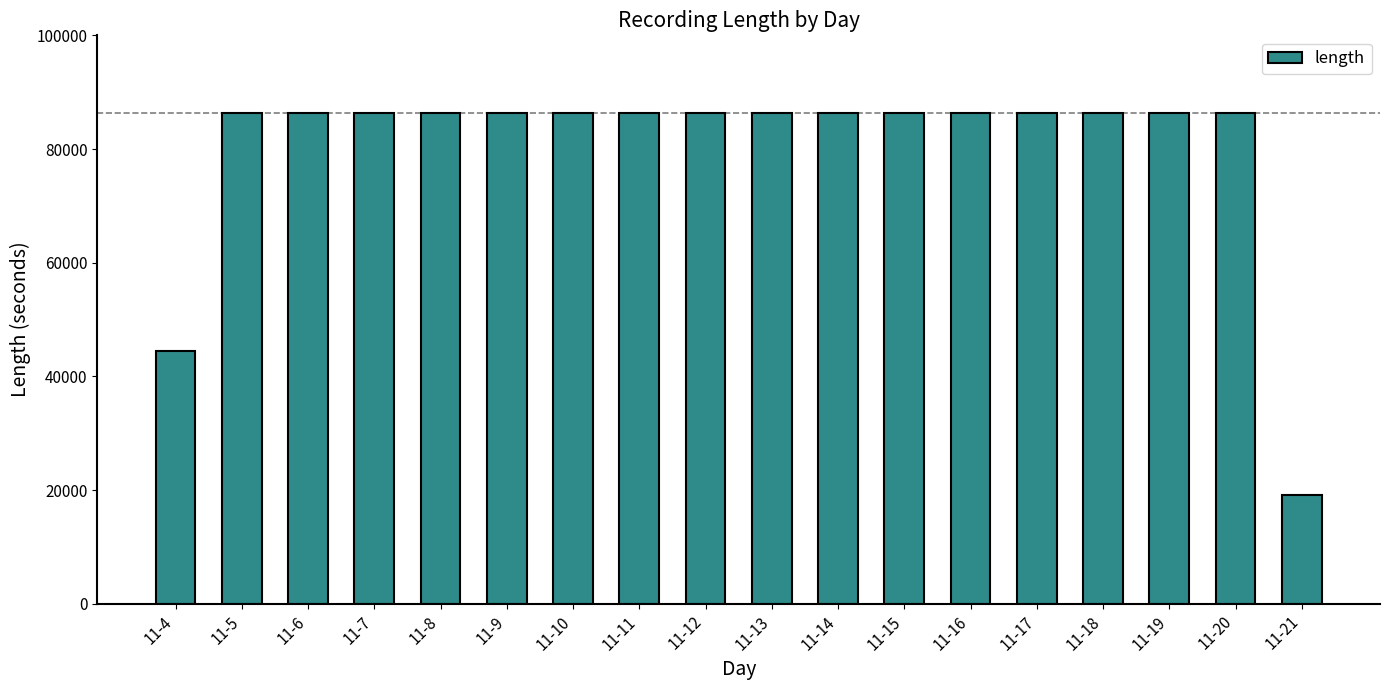

Is it true that the value at 11-6 is 128481?

False